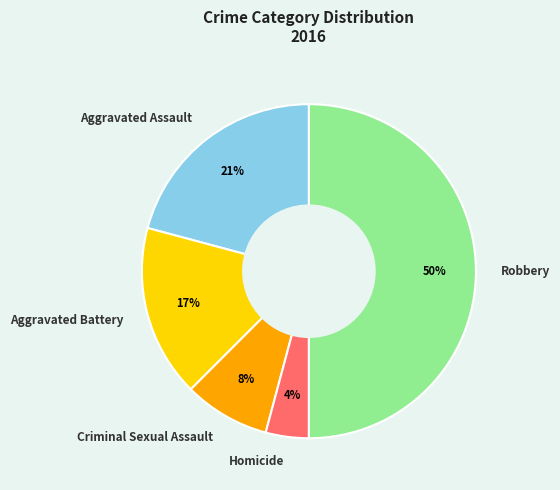

The Aggravated Assault slice represents 28% of the pie. True or false?

False